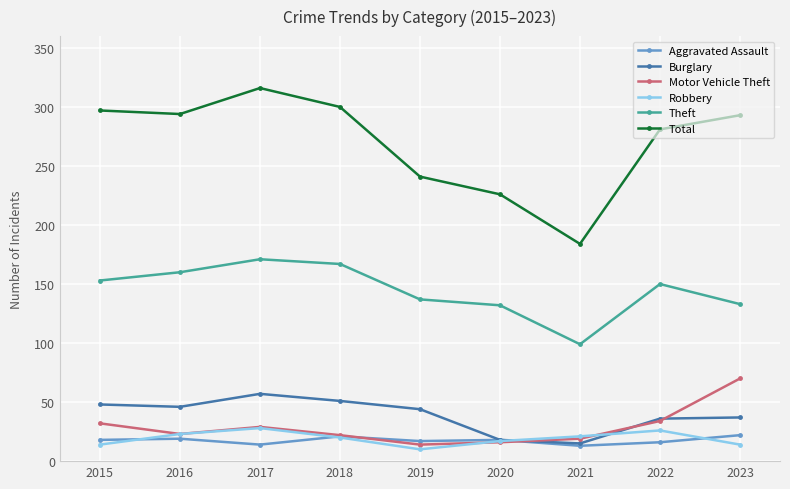

Read the Total value at 2022.

281